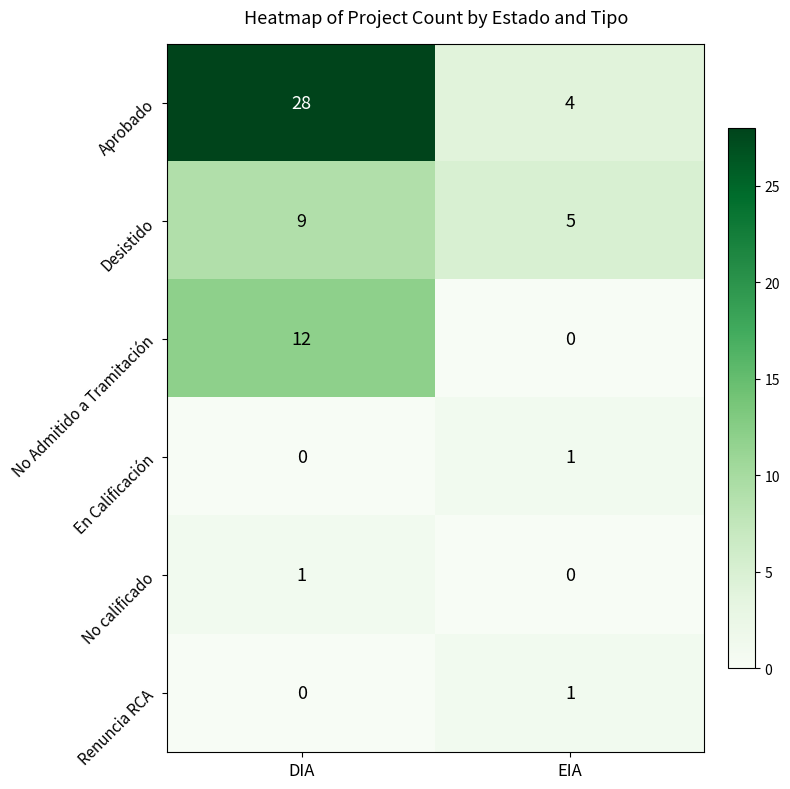

What is the total value across all series at DIA?

50